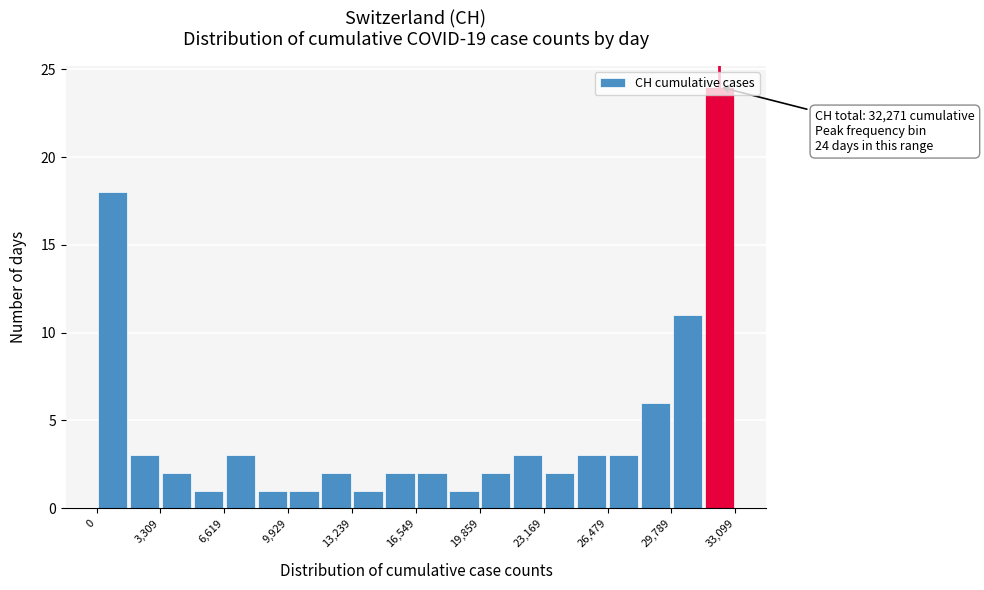

Read against the x-axis, roughly where is the centre of the tallest bar?

32500